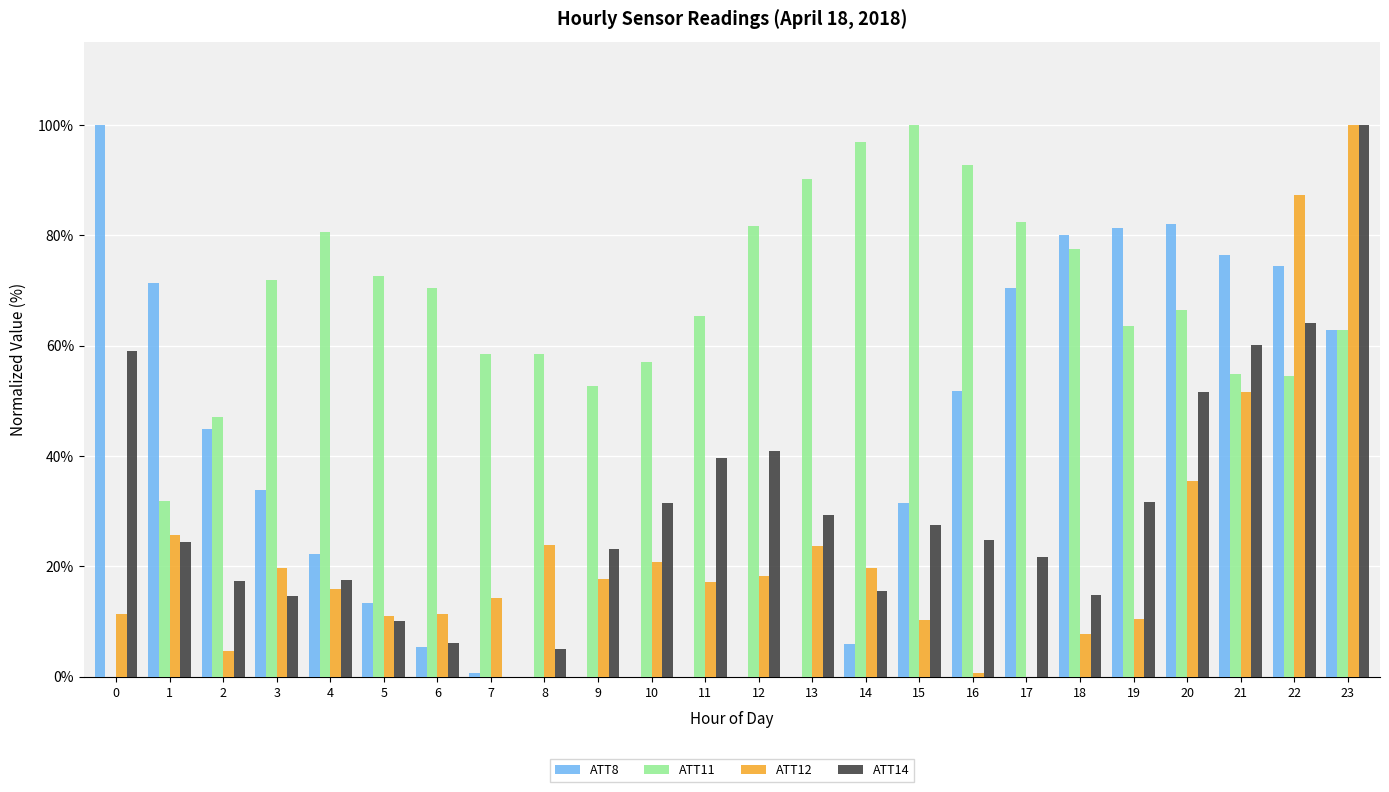

Is the value of ATT11 at 15 greater than the value of ATT14 at 6?

Yes